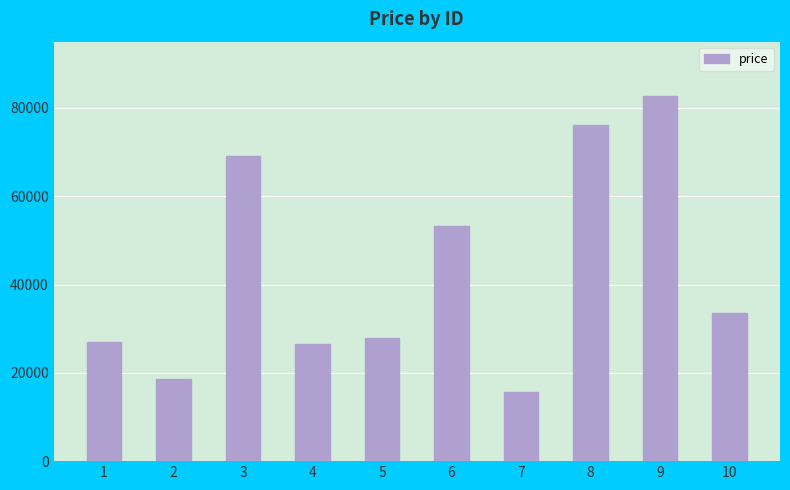

Between 10 and 9, which is larger?

9